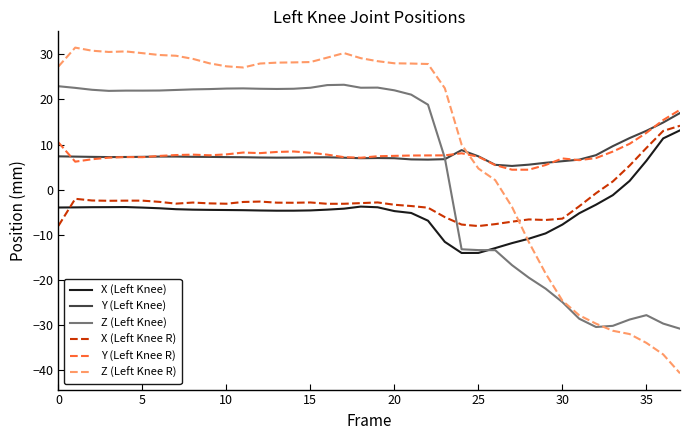

True or false: Y (Left Knee) and Z (Left Knee R) intersect in this chart.

True